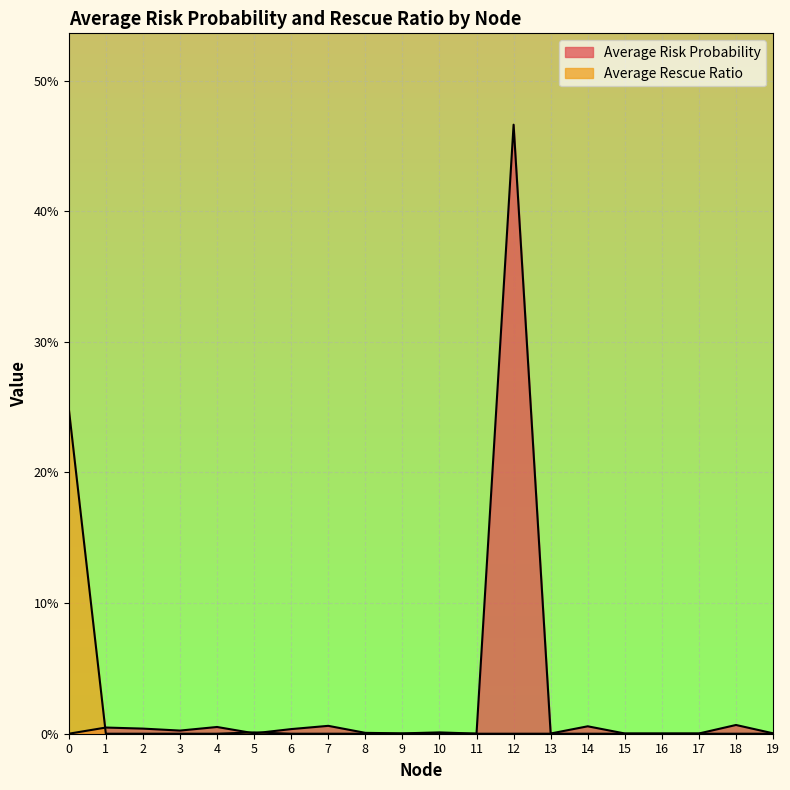

Which has a higher value, 11 or 7?

7